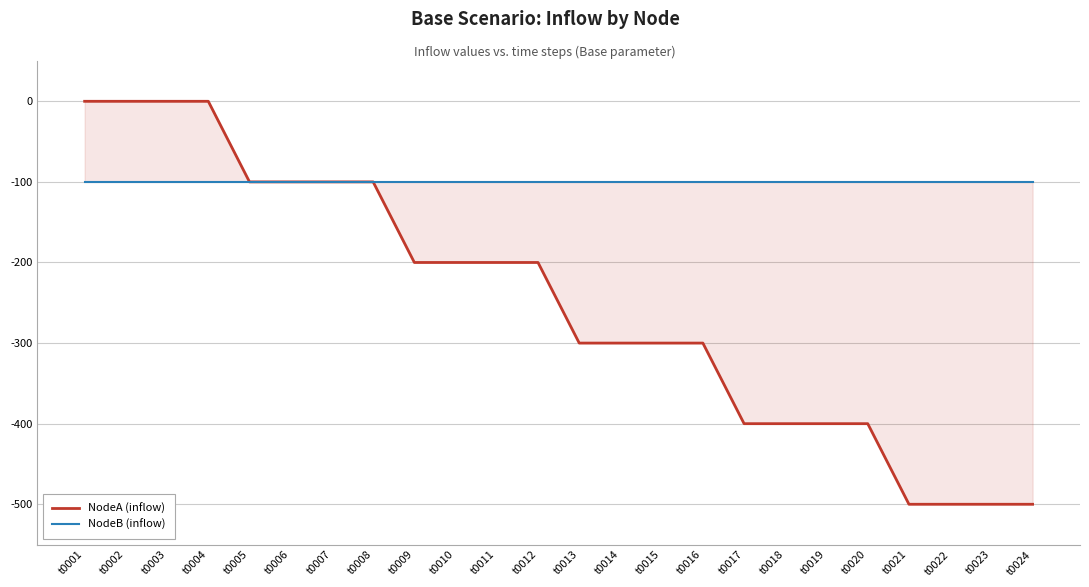

What is the sum of all NodeB (inflow) values?

-2400